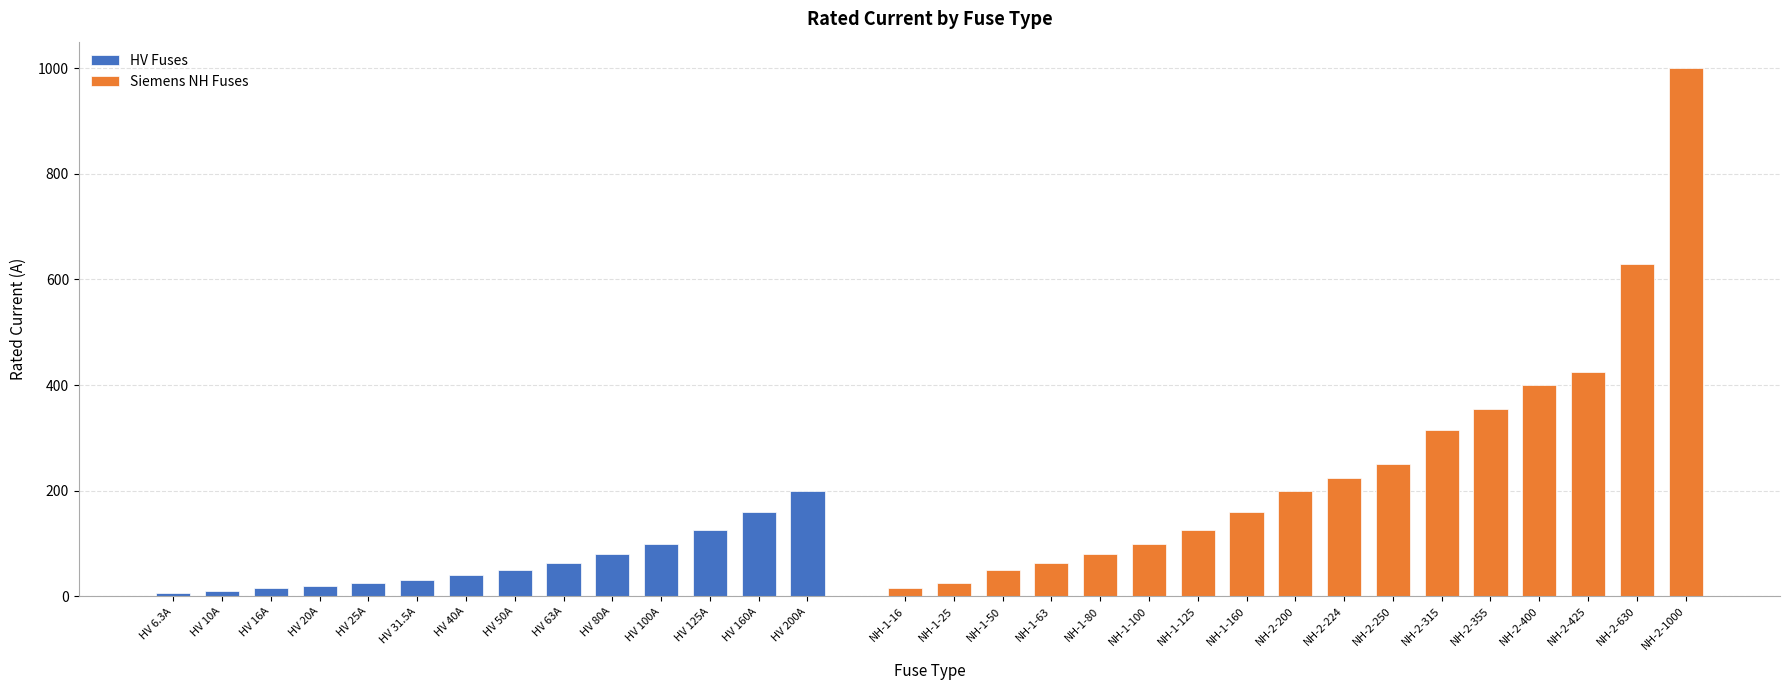

What position from the left is NH-2-224?

24